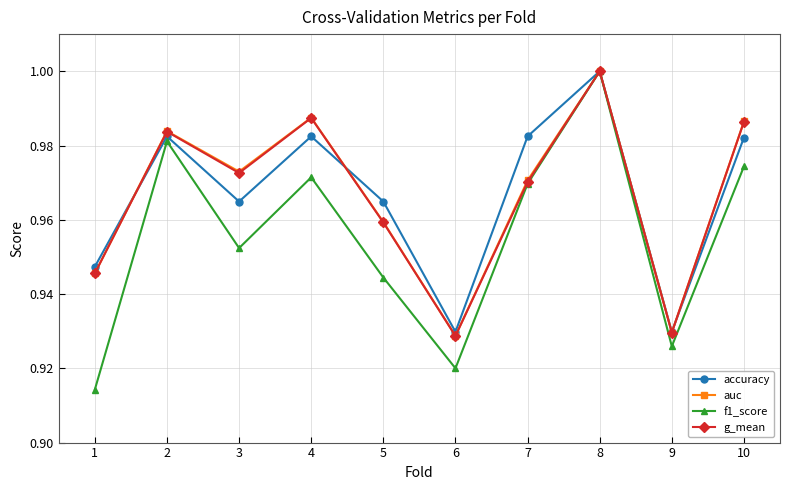

At which category does the chart reach its peak across all series?

8